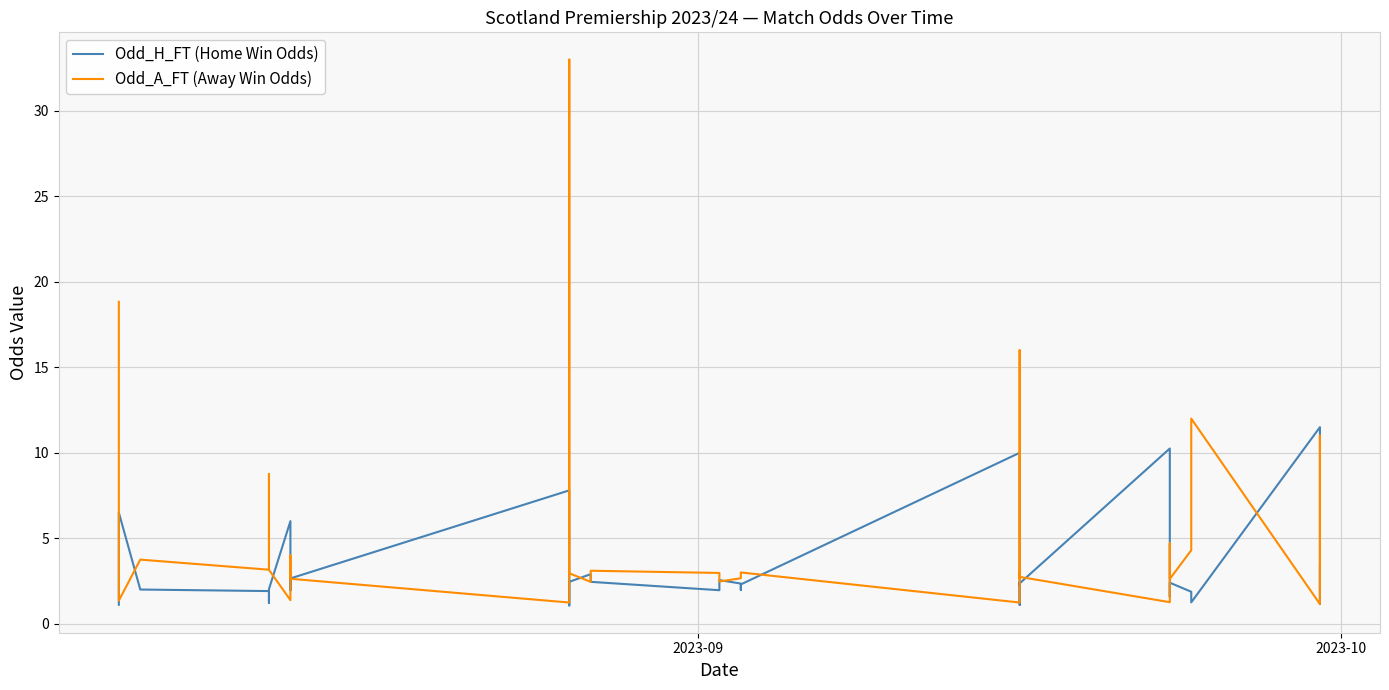

What is the sum of all Odd_A_FT (Away Win Odds) values?

190.6